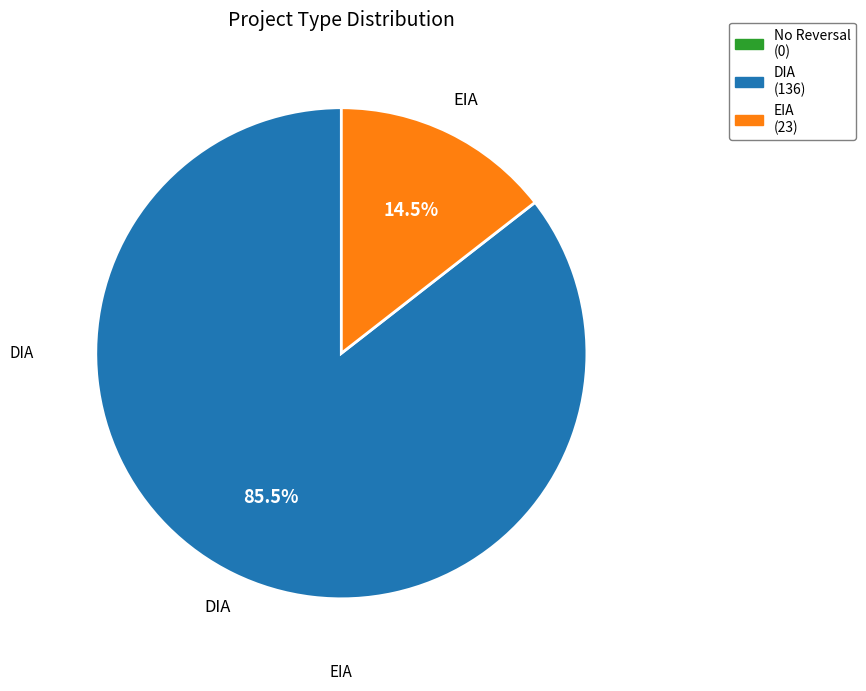

How many segments does this pie chart have?

2